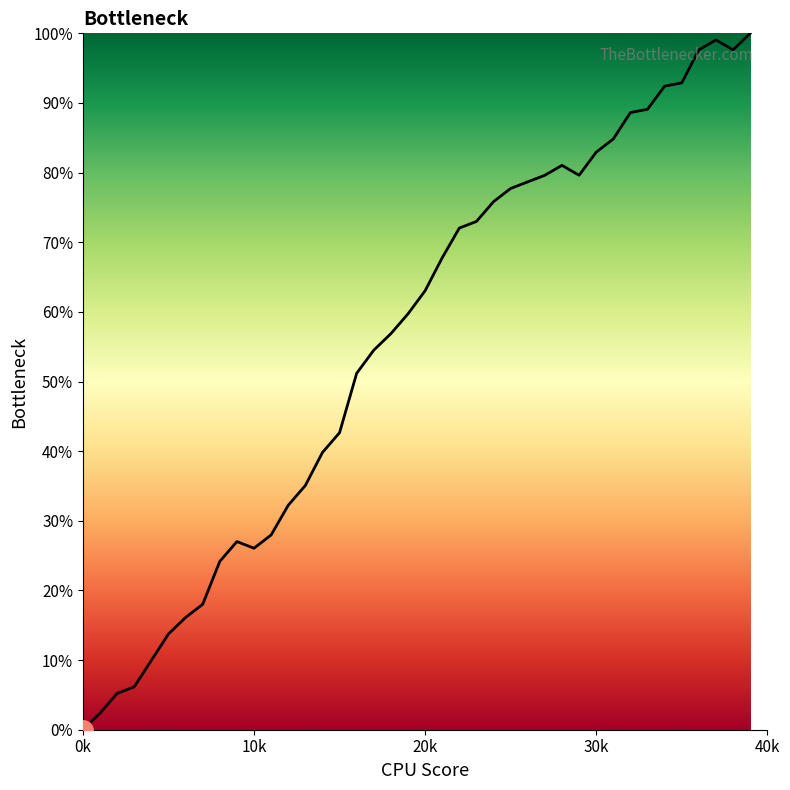

What is the difference between the maximum and minimum values?

100.0